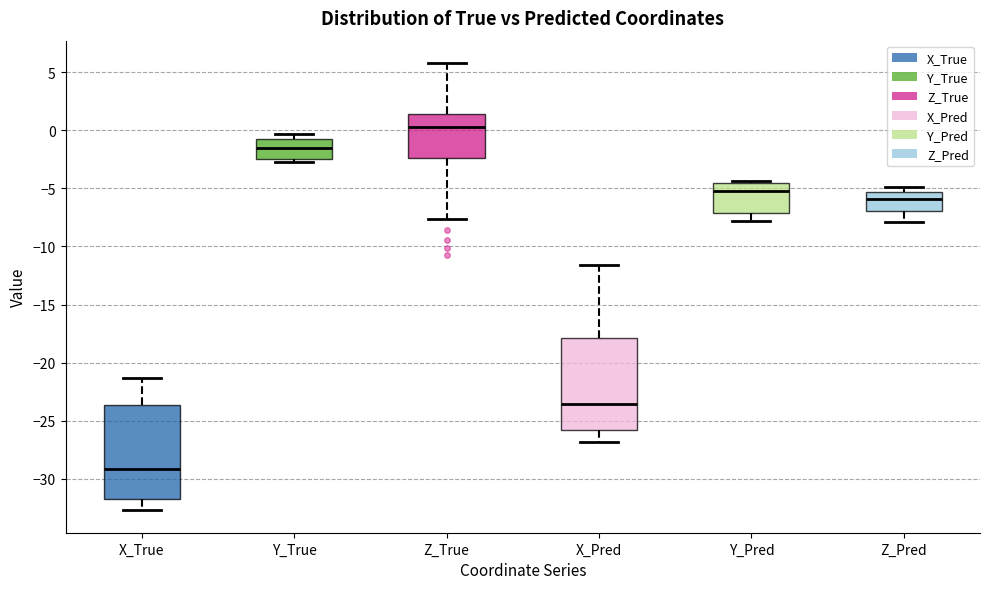

Reading left to right, read every box against the y-axis: the position of its median line, the range the box covers, and the ends of its whiskers. The values are not printed on the chart, so give them approximately, as read against the axis.

X_True: median -29.0, box -31.5 to -23.5, whiskers -32.5 to -21.5
Y_True: median -1.5, box -2.5 to -1.0, whiskers -2.5 (just below the box's lower edge) to -0.5
Z_True: median 0.5, box -2.5 to 1.5, whiskers -7.5 to 6.0
X_Pred: median -23.5, box -26.0 to -18.0, whiskers -27.0 to -11.5
Y_Pred: median -5.0, box -7.0 to -4.5, whiskers -8.0 to -4.5 (just above the box's upper edge)
Z_Pred: median -6.0, box -7.0 to -5.5, whiskers -8.0 to -5.0